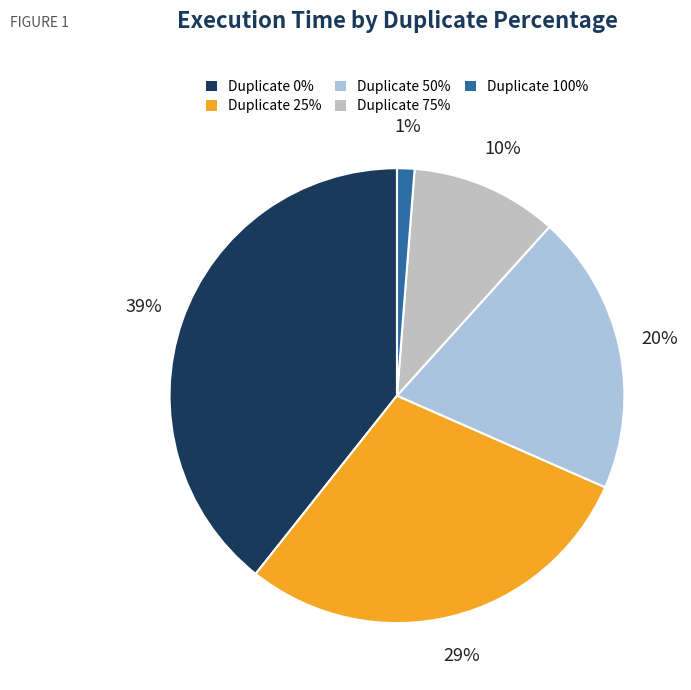

To the nearest percent, what percentage of the pie is Duplicate 75%?

10%